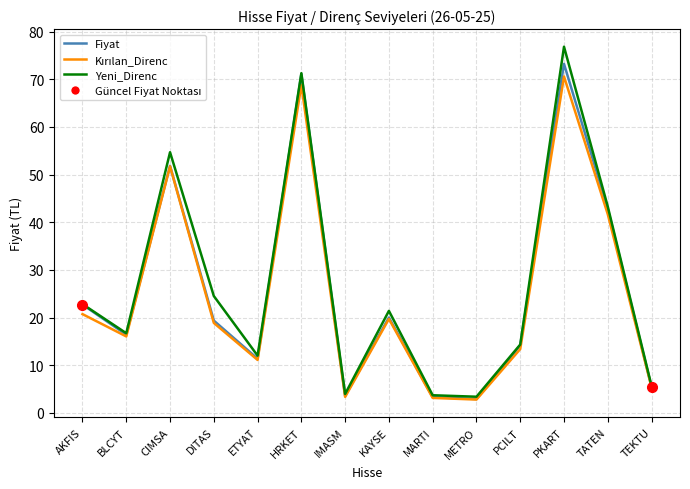

Which series changed the most between ETYAT and IMASM?

Yeni_Direnc